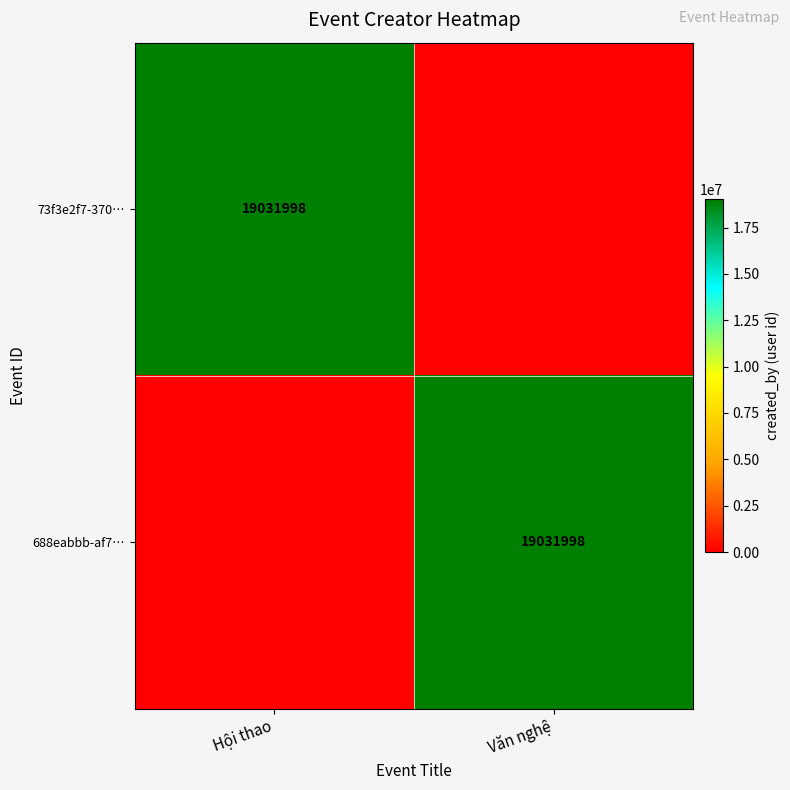

True or false: 73f3e2f7-370… has a value of 30906729 at Hội thao.

False